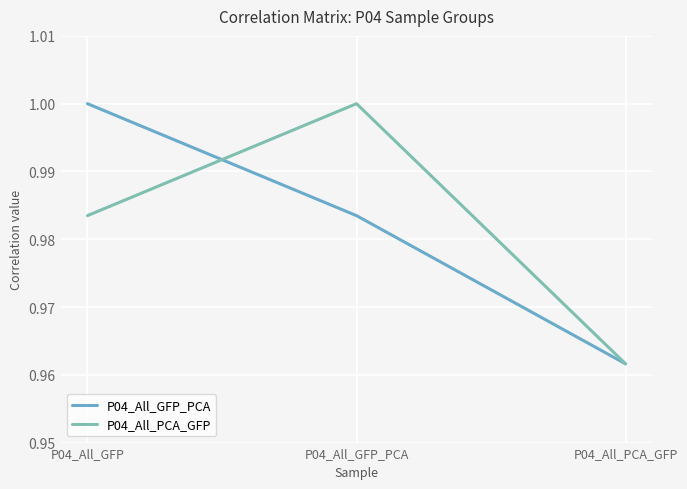

Is this an area chart (filled region under the line)?

No